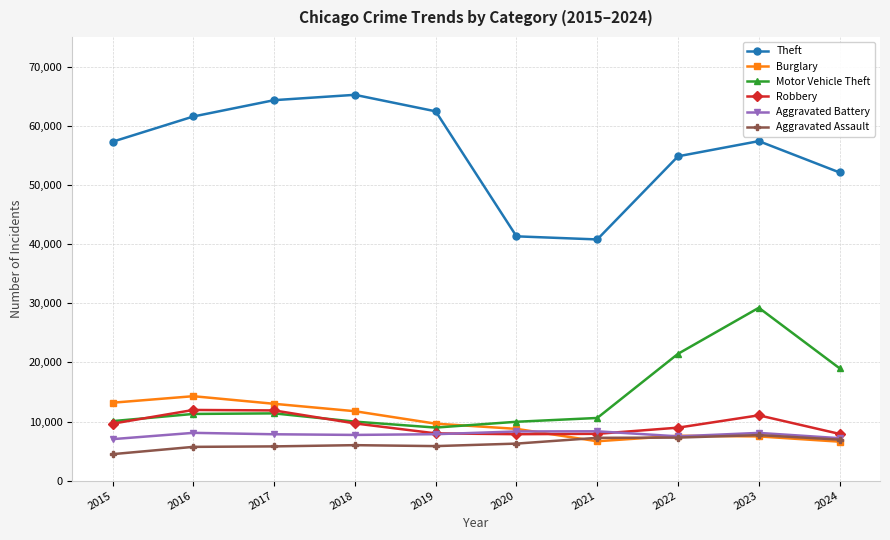

What value does the Aggravated Assault series have at 2017, to the nearest 10?

5790